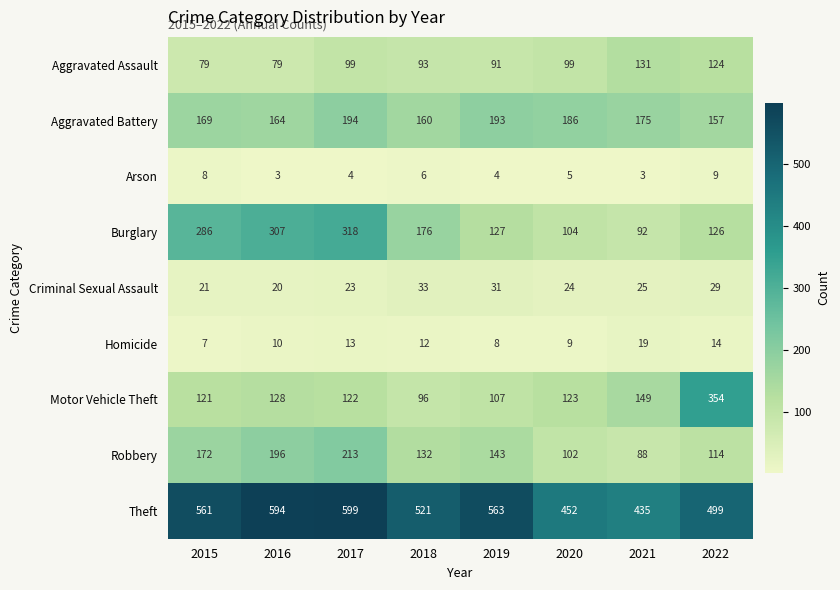

What is the difference between the maximum and second lowest values in the Homicide series?

11